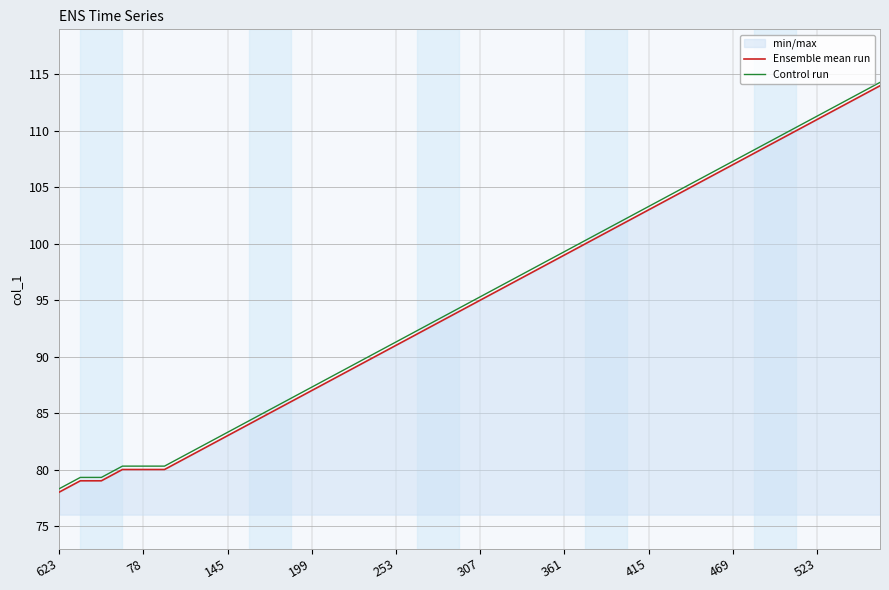

True or false: Ensemble mean run and Control run cross at least once.

False